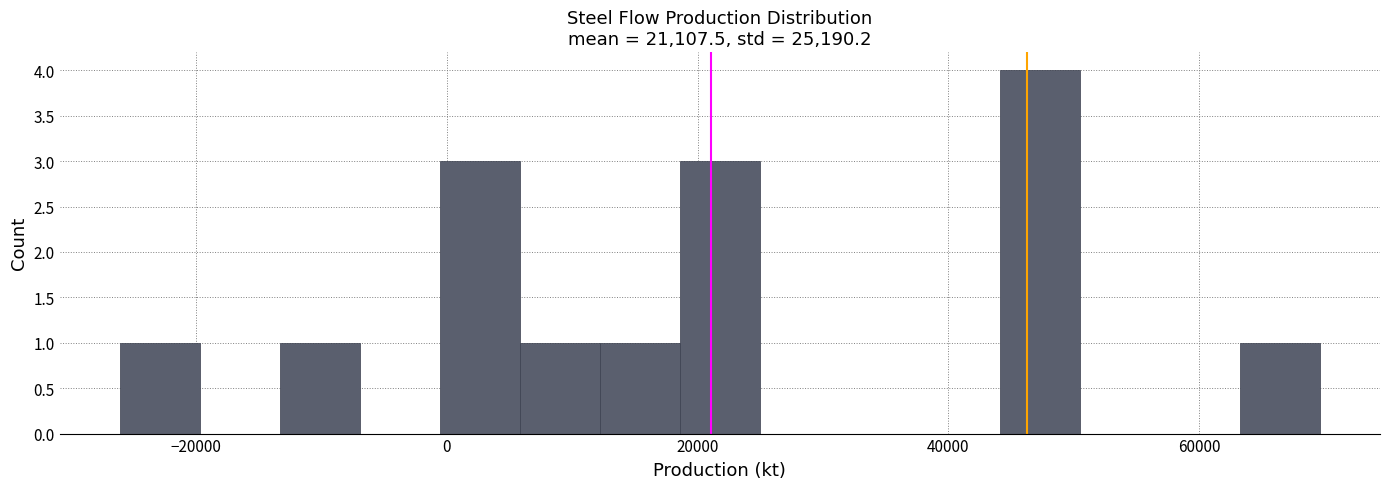

Around what value on the x-axis is the tallest bar? Give the approximate position of its centre, as read against the axis.

48000